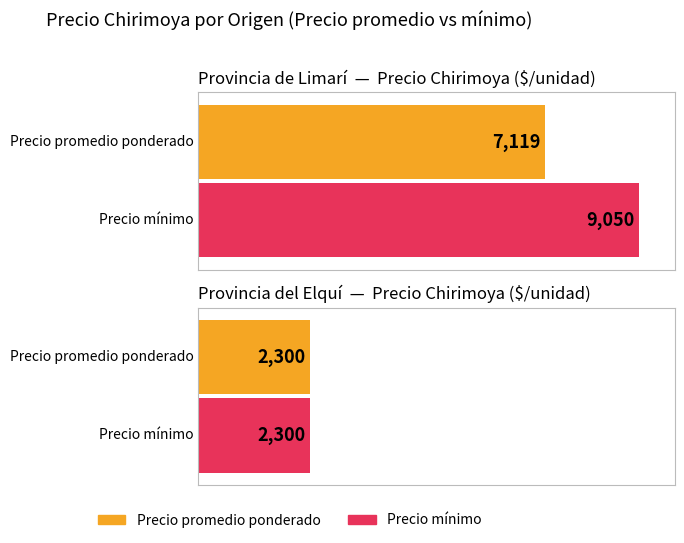

Which series has the largest total across all categories?

Precio mínimo